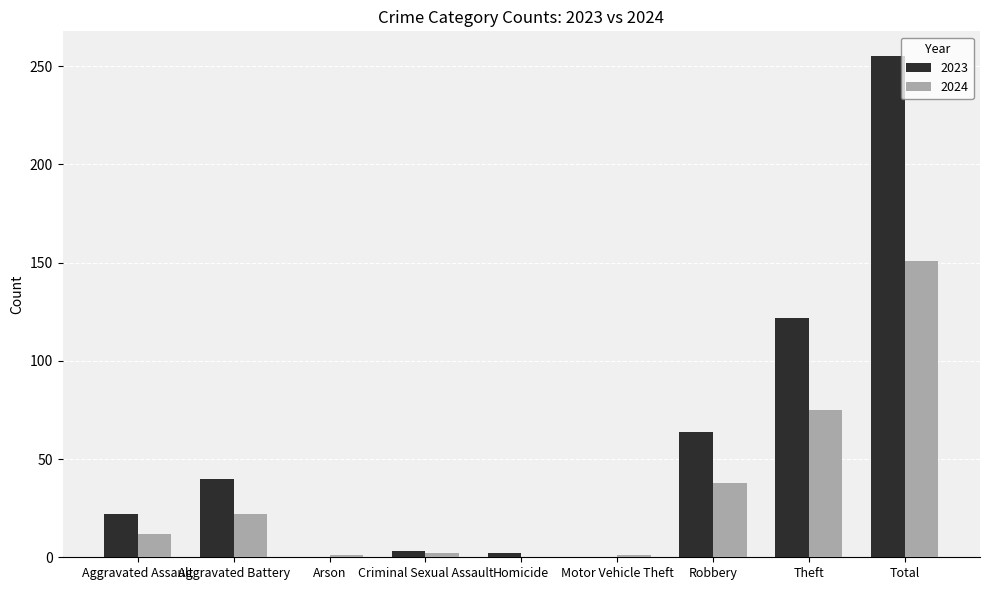

Which series has the largest total across all categories?

2023